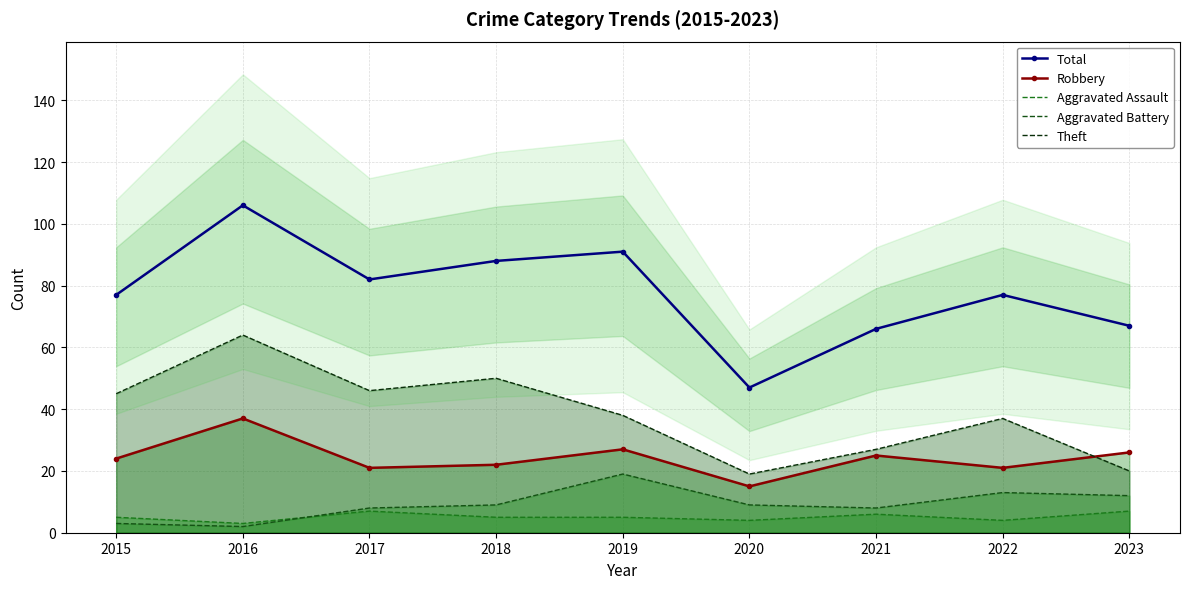

How many lines are shown in the chart?

5